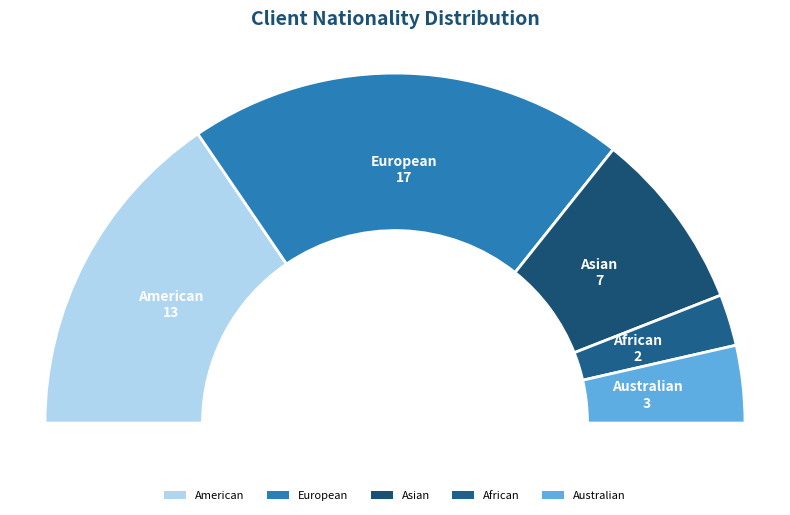

Does any single category account for the majority?

No